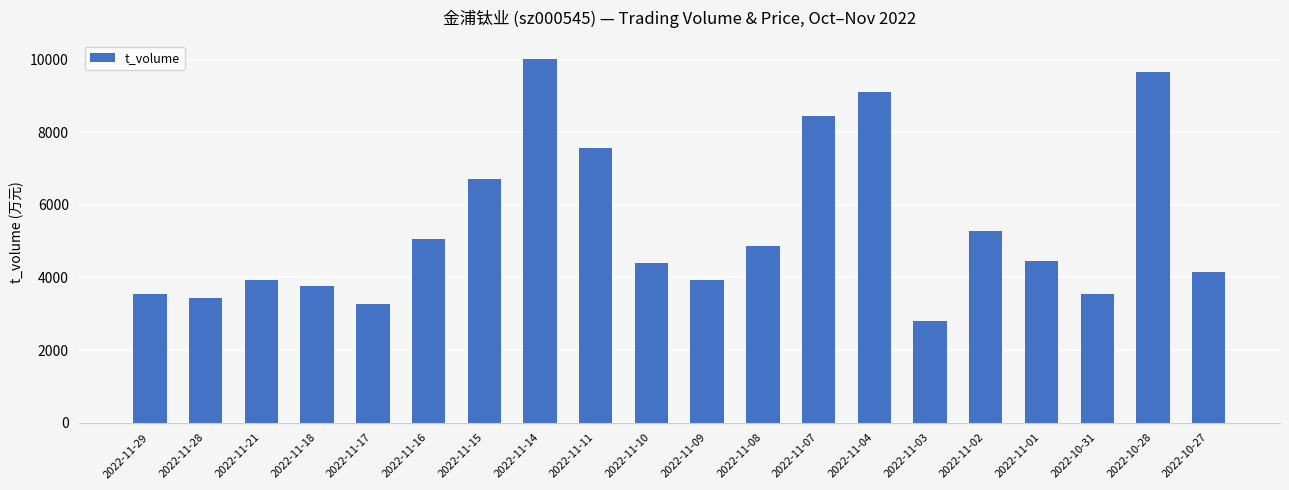

What is the label of the 14th bar from the right?

2022-11-15